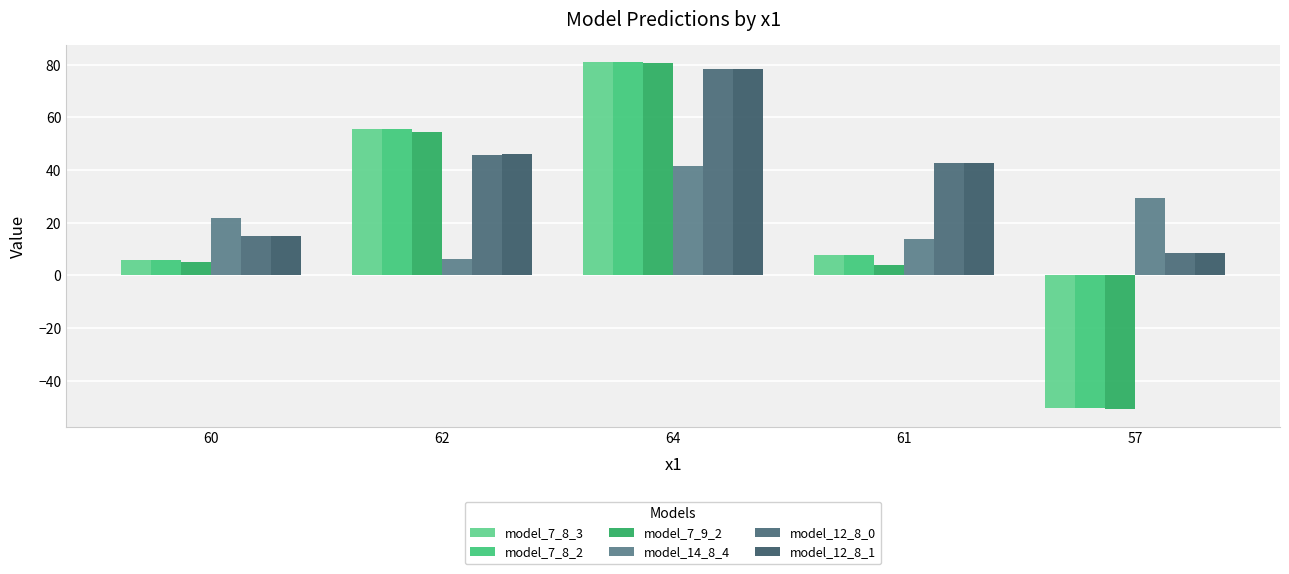

How many values in the model_14_8_4 series exceed 21?

3